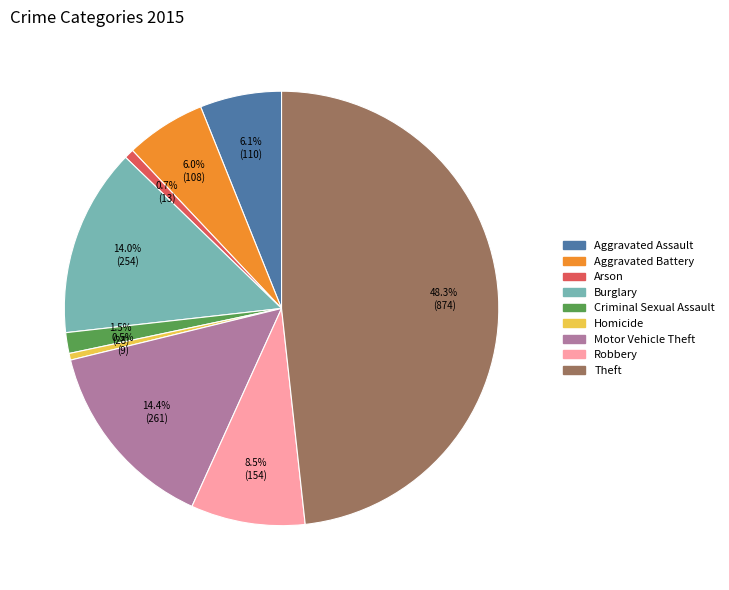

Which has a higher value, Arson or Theft?

Theft